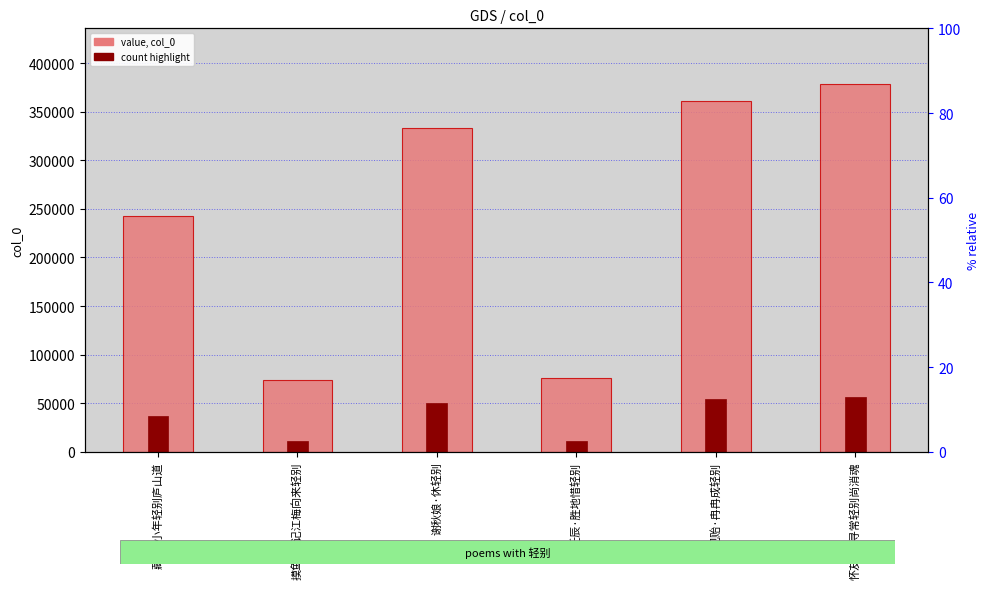

How many bars are there in total?

12